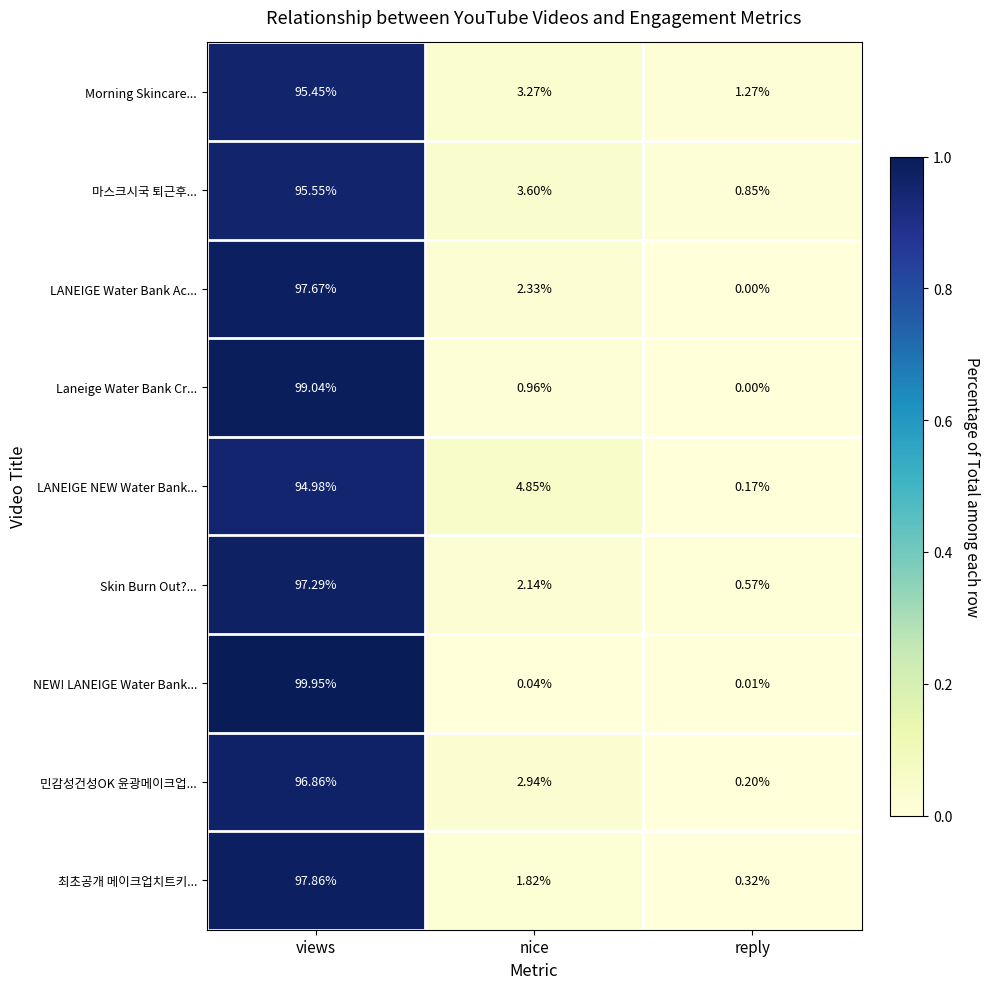

Between views and nice, which series saw the biggest shift?

NEW! LANEIGE Water Bank...